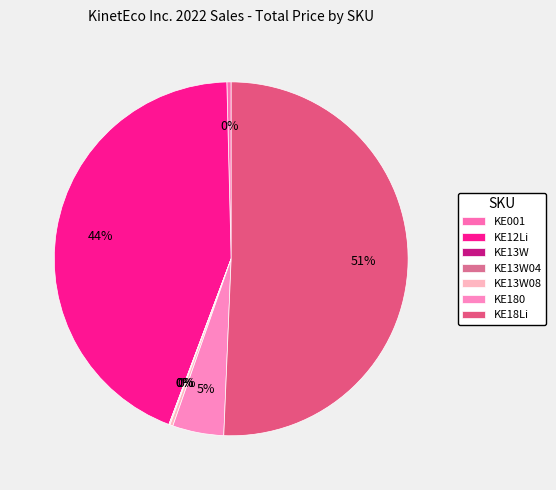

Rank the categories by value from highest to lowest.

KE18Li, KE12Li, KE180, KE001, KE13W08, KE13W04, KE13W